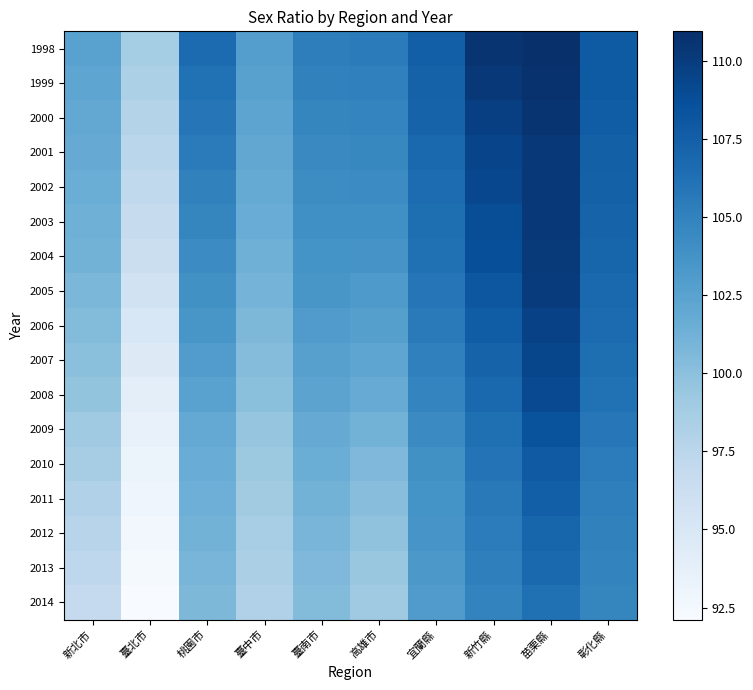

Reading right to left, what are all the values shown in this chart?

1998: 彰化縣=107.8	苗栗縣=111.0	新竹縣=110.6	宜蘭縣=107.5	高雄市=105.4	臺南市=105.2	臺中市=102.8	桃園市=106.6	臺北市=98.8	新北市=102.5
1999: 彰化縣=107.8	苗栗縣=110.8	新竹縣=110.3	宜蘭縣=107.3	高雄市=105.1	臺南市=105.0	臺中市=102.6	桃園市=106.2	臺北市=98.3	新北市=102.2
2000: 彰化縣=107.7	苗栗縣=110.6	新竹縣=109.8	宜蘭縣=107.2	高雄市=104.8	臺南市=104.7	臺中市=102.3	桃園市=105.8	臺北市=97.9	新北市=102.0
2001: 彰化縣=107.4	苗栗縣=110.3	新竹縣=109.5	宜蘭縣=106.8	高雄市=104.6	臺南市=104.5	臺中市=102.1	桃園市=105.5	臺北市=97.5	新北市=101.8
2002: 彰化縣=107.4	苗栗縣=110.3	新竹縣=109.2	宜蘭縣=106.5	高雄市=104.3	臺南市=104.2	臺中市=101.8	桃園市=105.0	臺北市=97.1	新北市=101.6
2003: 彰化縣=107.2	苗栗縣=110.3	新竹縣=108.8	宜蘭縣=106.4	高雄市=104.0	臺南市=104.0	臺中市=101.6	桃園市=104.7	臺北市=96.7	新北市=101.3
2004: 彰化縣=107.0	苗栗縣=110.2	新竹縣=108.7	宜蘭縣=106.3	高雄市=103.6	臺南市=103.7	臺中市=101.3	桃園市=104.3	臺北市=96.3	新北市=101.1
2005: 彰化縣=106.9	苗栗縣=110.1	新竹縣=108.2	宜蘭縣=105.8	高雄市=103.2	臺南市=103.5	臺中市=101.0	桃園市=103.9	臺北市=95.7	新北市=100.8
2006: 彰化縣=106.6	苗栗縣=109.7	新竹縣=107.7	宜蘭縣=105.6	高雄市=102.7	臺南市=103.1	臺中市=100.7	桃園市=103.5	臺北市=95.0	新北市=100.4
2007: 彰化縣=106.4	苗栗縣=109.3	新竹縣=107.3	宜蘭縣=105.1	高雄市=102.2	臺南市=102.7	臺中市=100.3	桃園市=102.9	臺北市=94.5	新北市=100.0
2008: 彰化縣=106.2	苗栗縣=109.1	新竹縣=106.9	宜蘭縣=104.8	高雄市=101.7	臺南市=102.3	臺中市=100.0	桃園市=102.5	臺北市=94.0	新北市=99.6
2009: 彰化縣=105.8	苗栗縣=108.4	新竹縣=106.4	宜蘭縣=104.3	高雄市=101.1	臺南市=101.8	臺中市=99.6	桃園市=102.0	臺北市=93.6	新北市=99.0
2010: 彰化縣=105.4	苗栗縣=107.9	新竹縣=106.0	宜蘭縣=103.9	高雄市=100.6	臺南市=101.5	臺中市=99.2	桃園市=101.7	臺北市=93.1	新北市=98.7
2011: 彰化縣=105.2	苗栗縣=107.5	新竹縣=105.6	宜蘭縣=103.7	高雄市=100.2	臺南市=101.2	臺中市=98.9	桃園市=101.4	臺北市=92.8	新北市=98.1
2012: 彰化縣=105.0	苗栗縣=107.1	新竹縣=105.4	宜蘭縣=103.5	高雄市=99.8	臺南市=100.9	臺中市=98.6	桃園市=101.1	臺北市=92.6	新北市=97.7
2013: 彰化縣=104.9	苗栗縣=106.8	新竹縣=105.2	宜蘭縣=103.3	高雄市=99.4	臺南市=100.6	臺中市=98.4	桃園市=100.9	臺北市=92.4	新北市=97.3
2014: 彰化縣=104.8	苗栗縣=106.3	新竹縣=104.9	宜蘭縣=103.0	高雄市=99.1	臺南市=100.4	臺中市=98.1	桃園市=100.7	臺北市=92.1	新北市=96.9